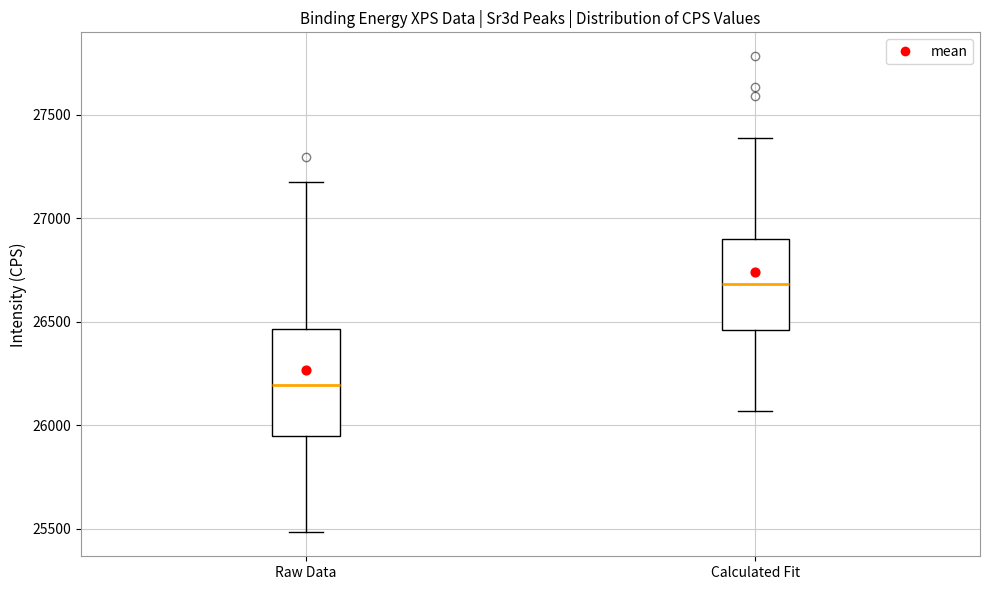

Reading left to right, read every box against the y-axis: the position of its median line, the range the box covers, and the ends of its whiskers. The values are not printed on the chart, so give them approximately, as read against the axis.

Raw Data: median 26200, box 25950 to 26450, whiskers 25500 to 27200
Calculated Fit: median 26700, box 26450 to 26900, whiskers 26050 to 27400